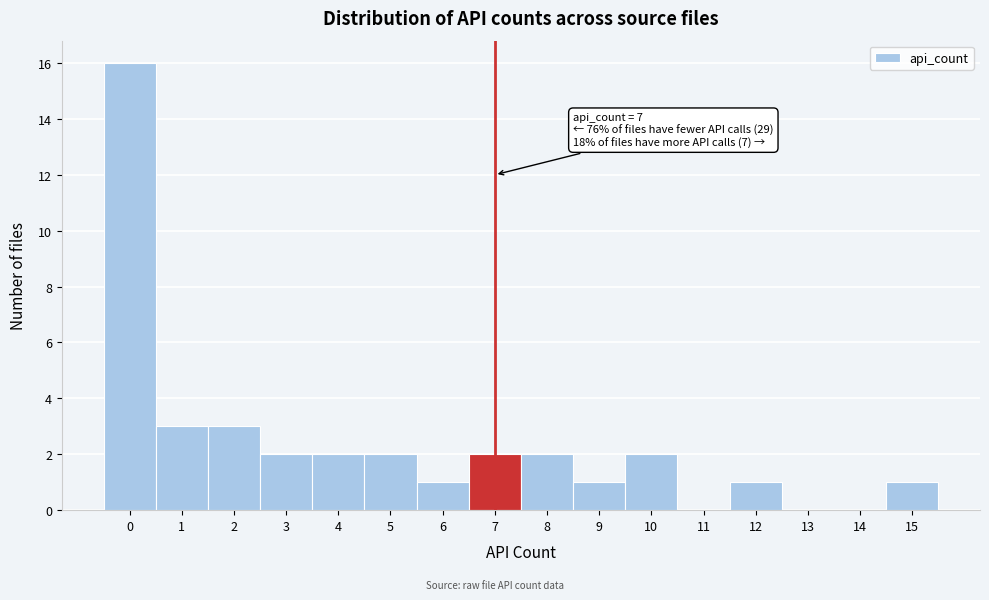

Which range on the x-axis has the tallest bar?

-0.5 to 0.5